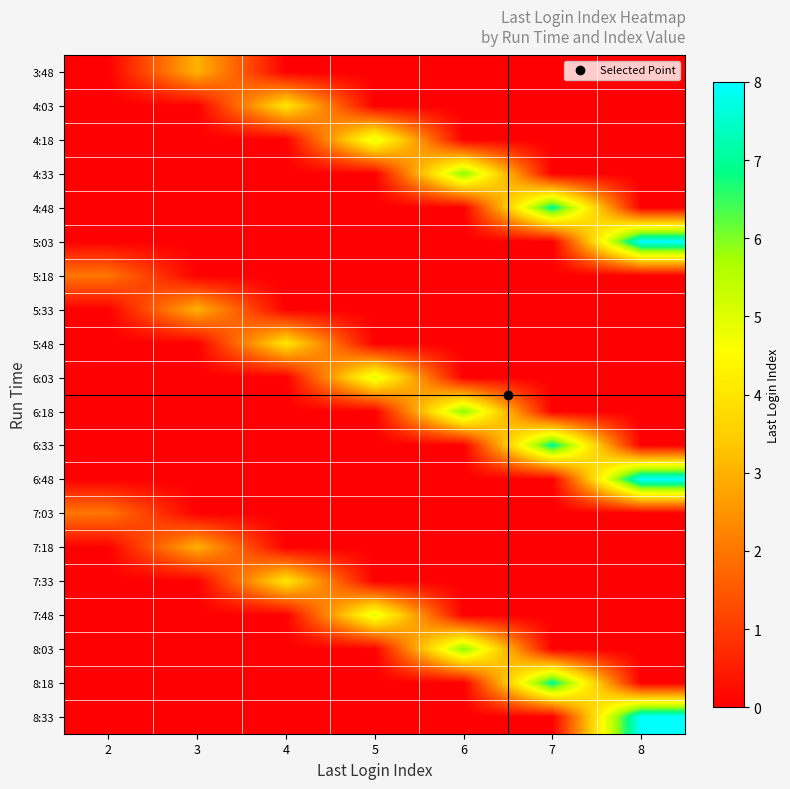

Between 6 and 3, which is larger?

3